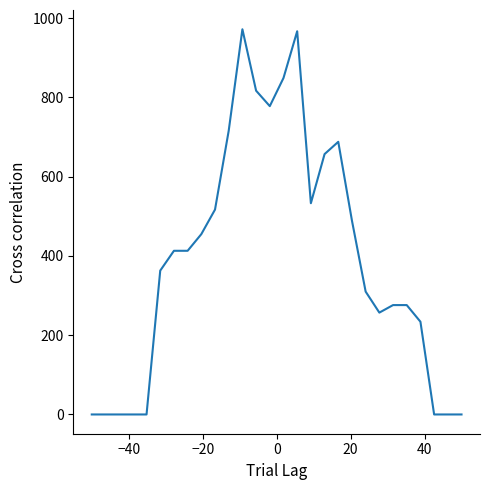

What is the maximum value shown in the chart?

972